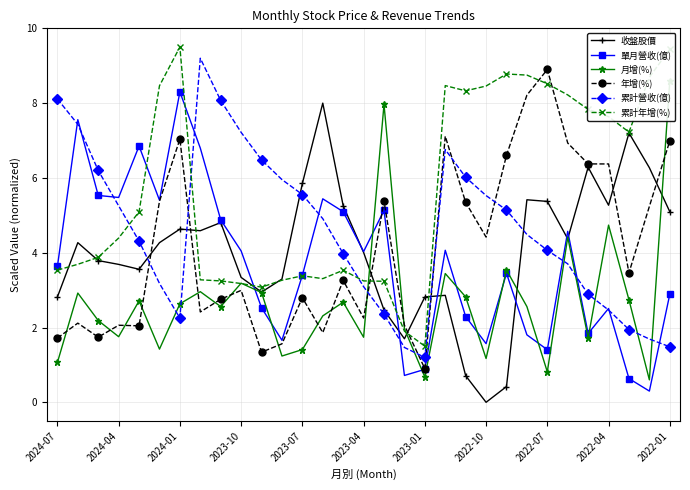

What position from the right is 26?

5